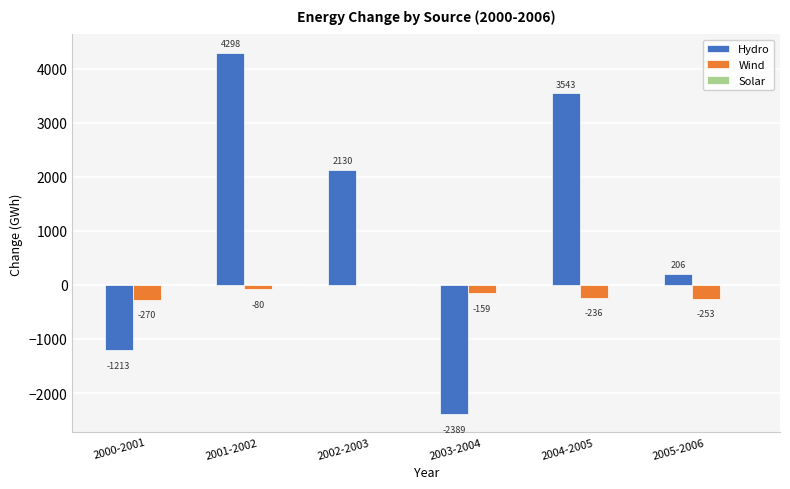

True or false: Wind has a value of -253.3 at 2005-2006.

True